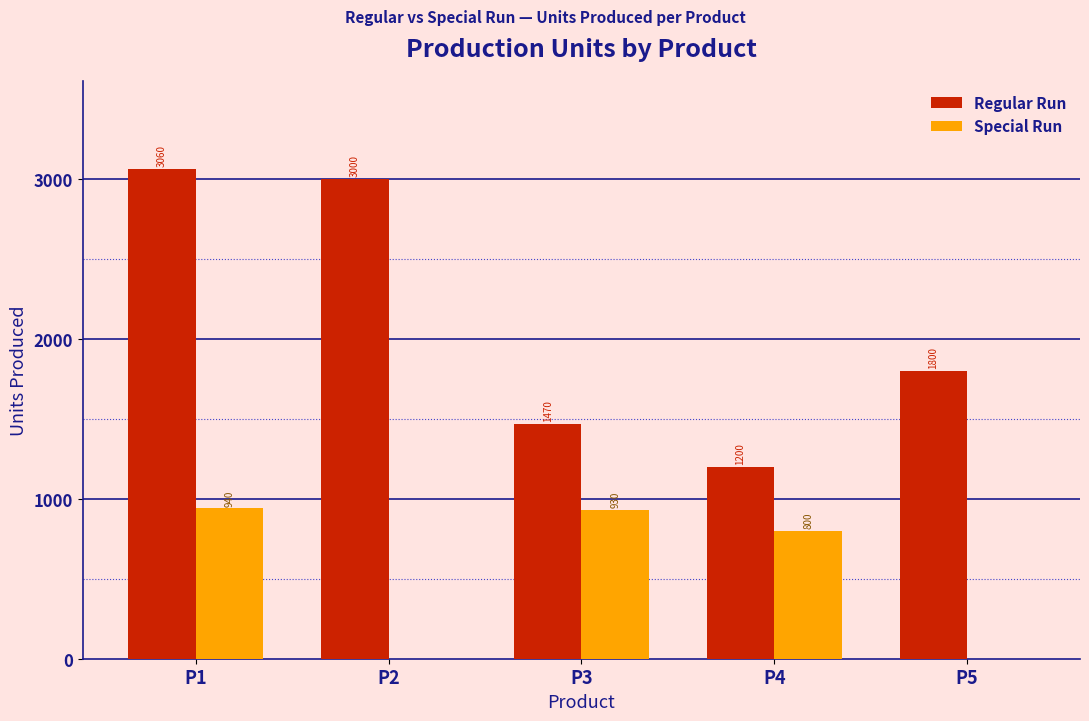

Reading left to right, list all the values displayed in this chart.

Regular Run: P1=3060	P2=3000	P3=1470	P4=1200	P5=1800
Special Run: P1=940	P2=0	P3=930	P4=800	P5=0